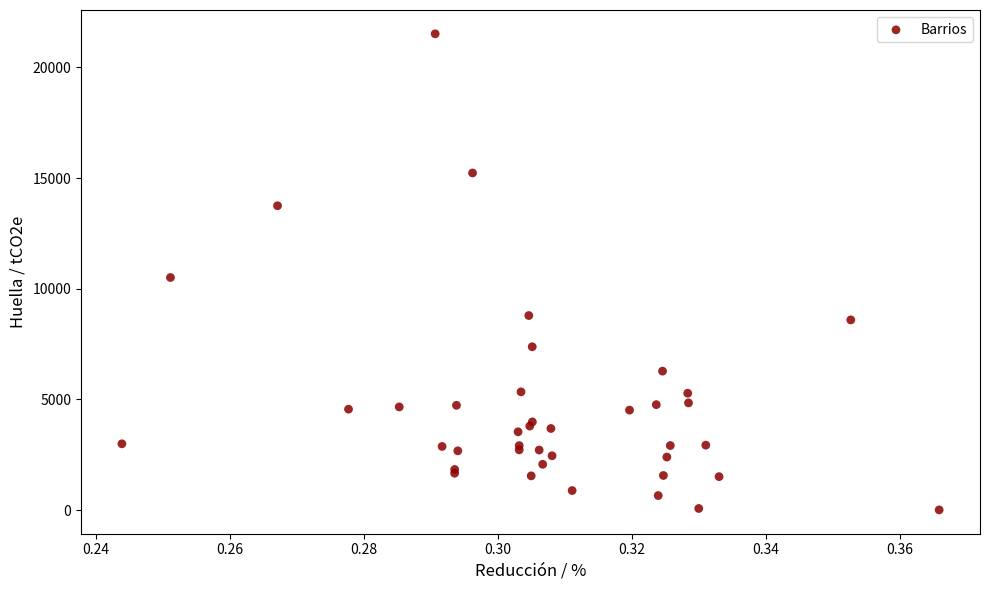

What Y value in the scatter plot is closest to 10762?

10507.6